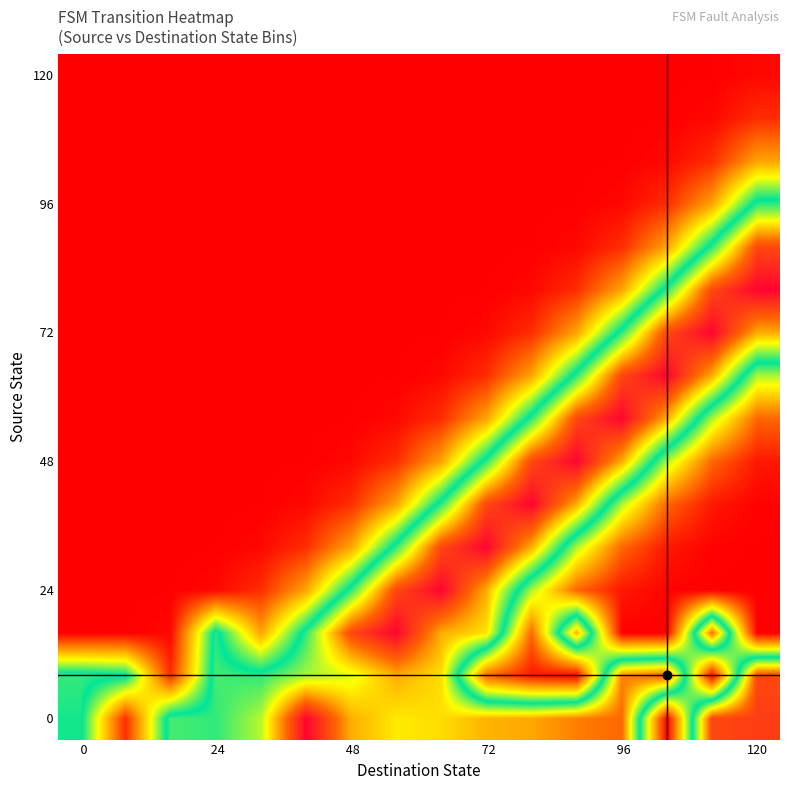

At which category is the sum across all series the highest?

120